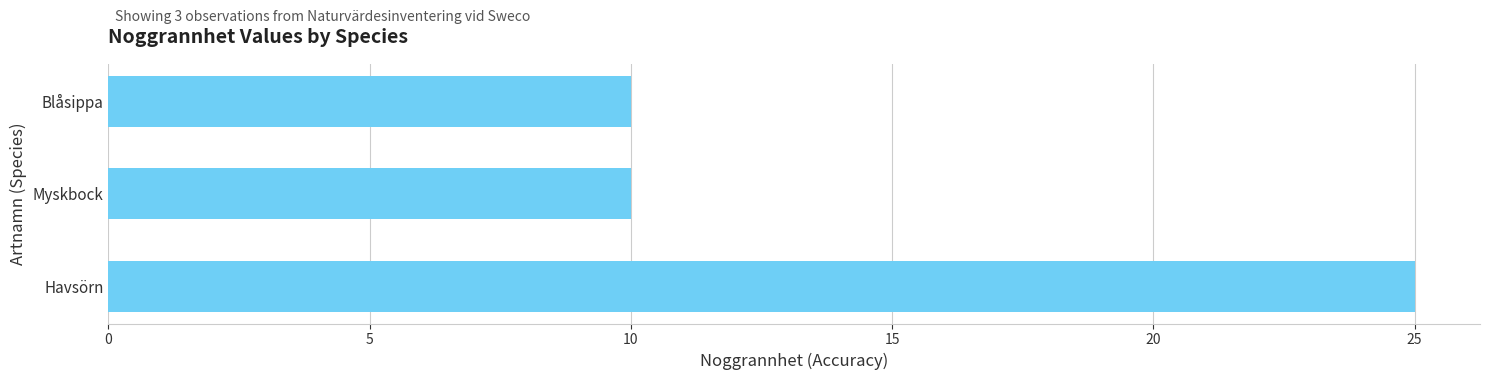

What is the average value?

15